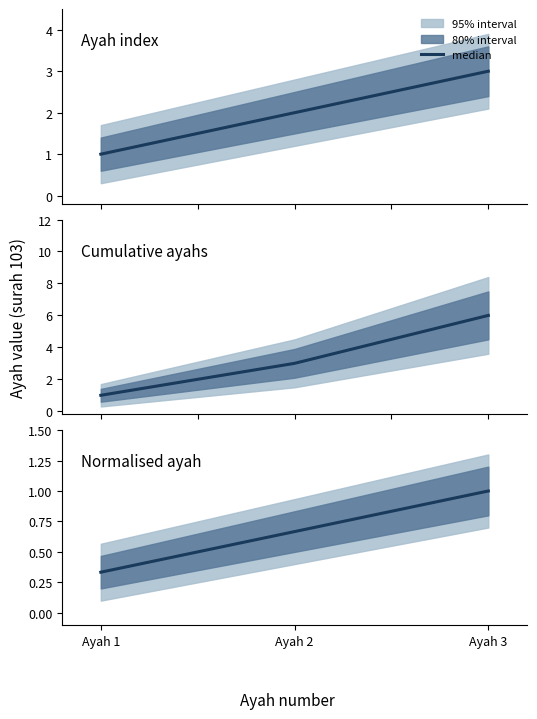

What is the value of the 2nd point from the left?

0.7